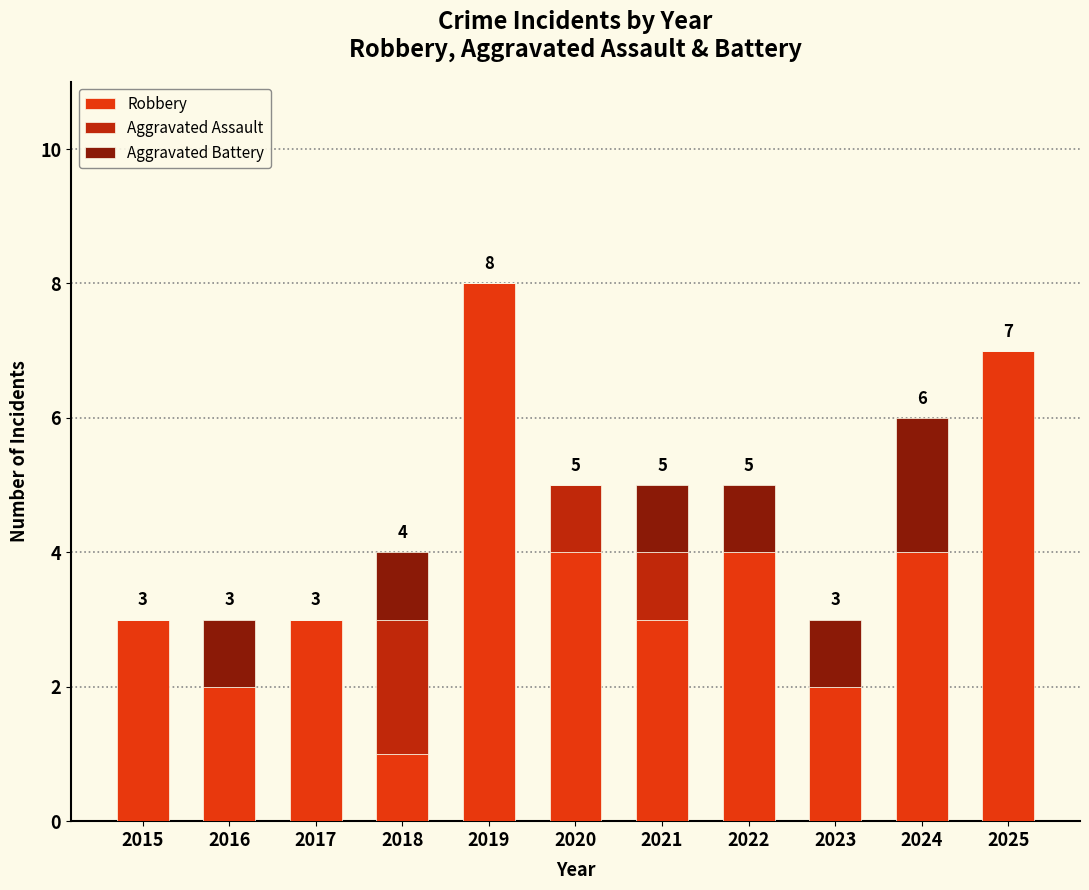

How many categories are shown in the chart?

11